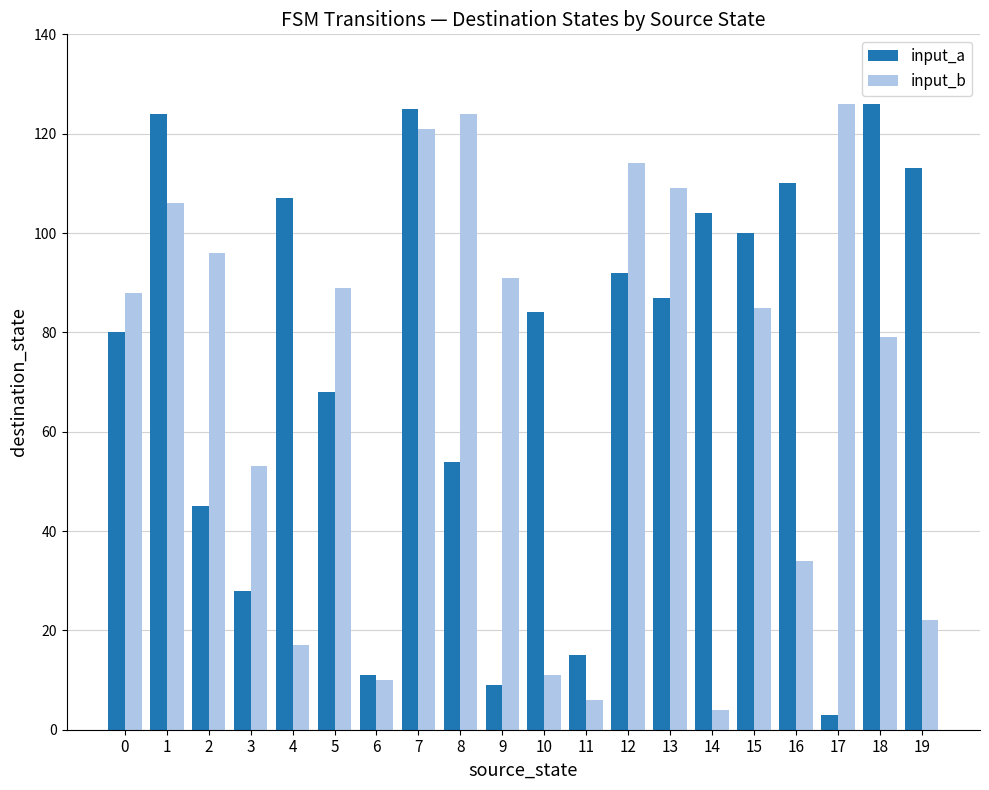

What is the difference between the maximum and minimum values in the input_b series?

122